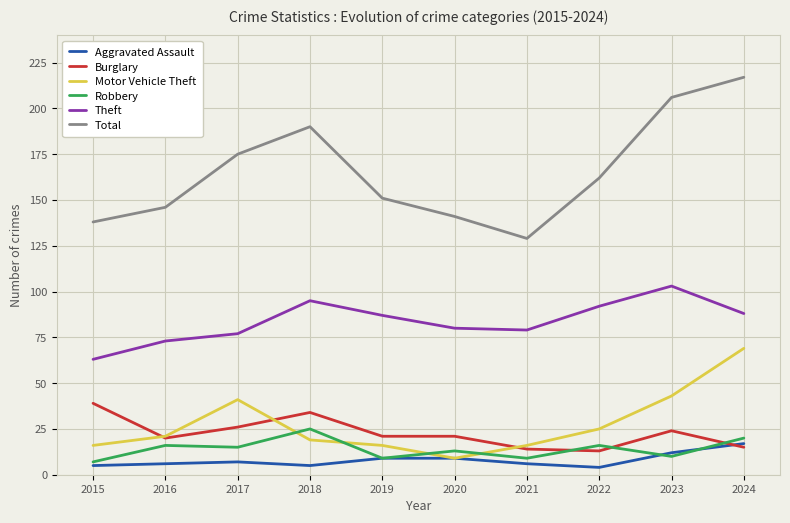

True or false: Burglary and Theft cross at least once.

False